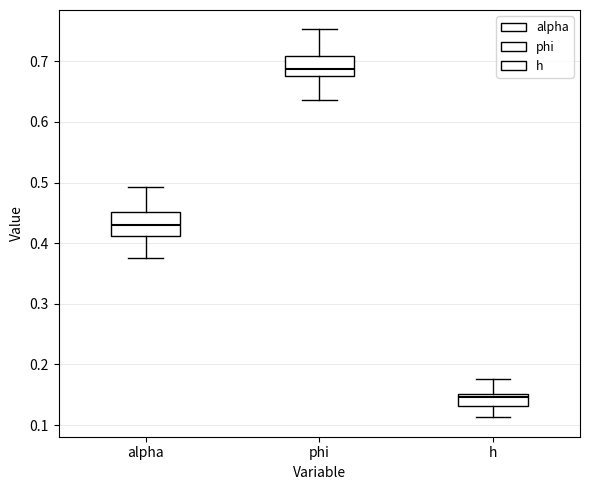

Which box's median line is the lowest?

h